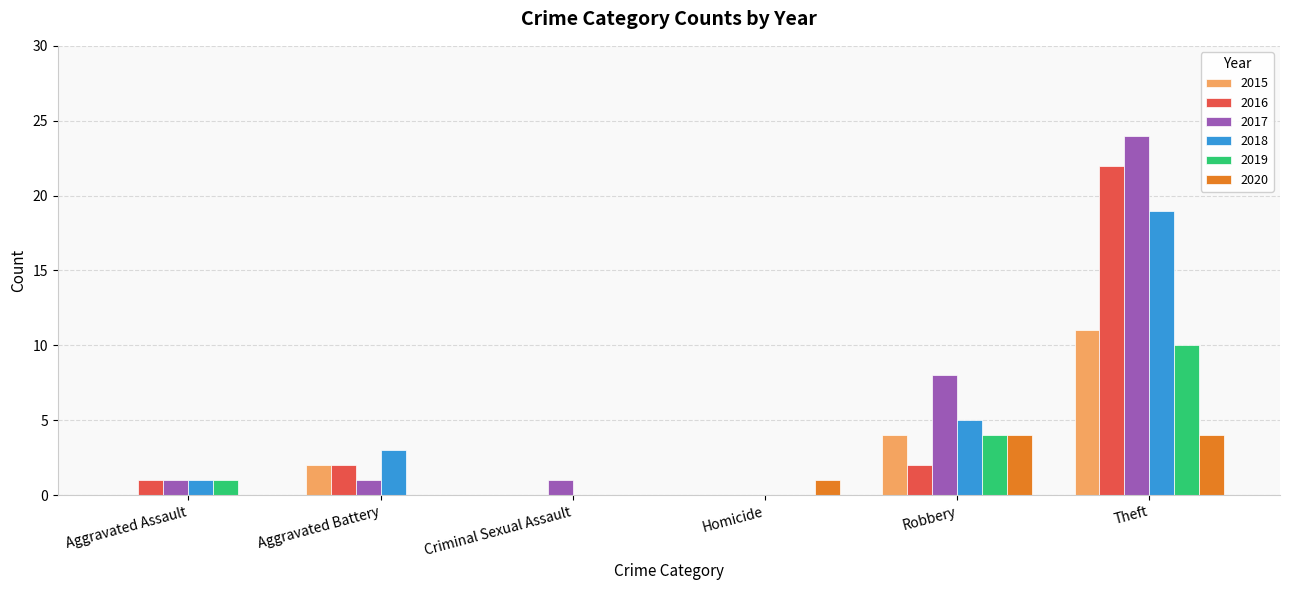

Which series changed the most between Homicide and Theft?

2017